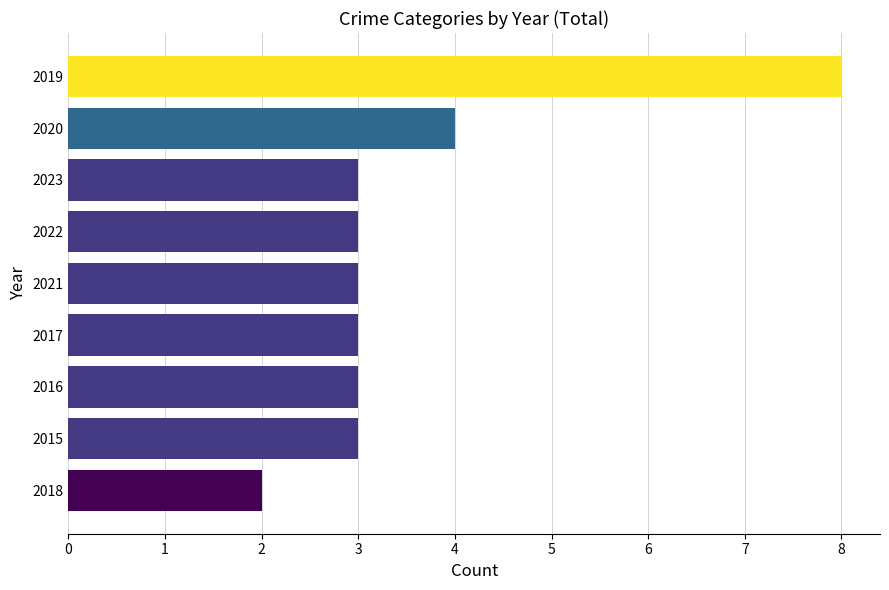

The chart shows a value of 3 at 2022. True or false?

True